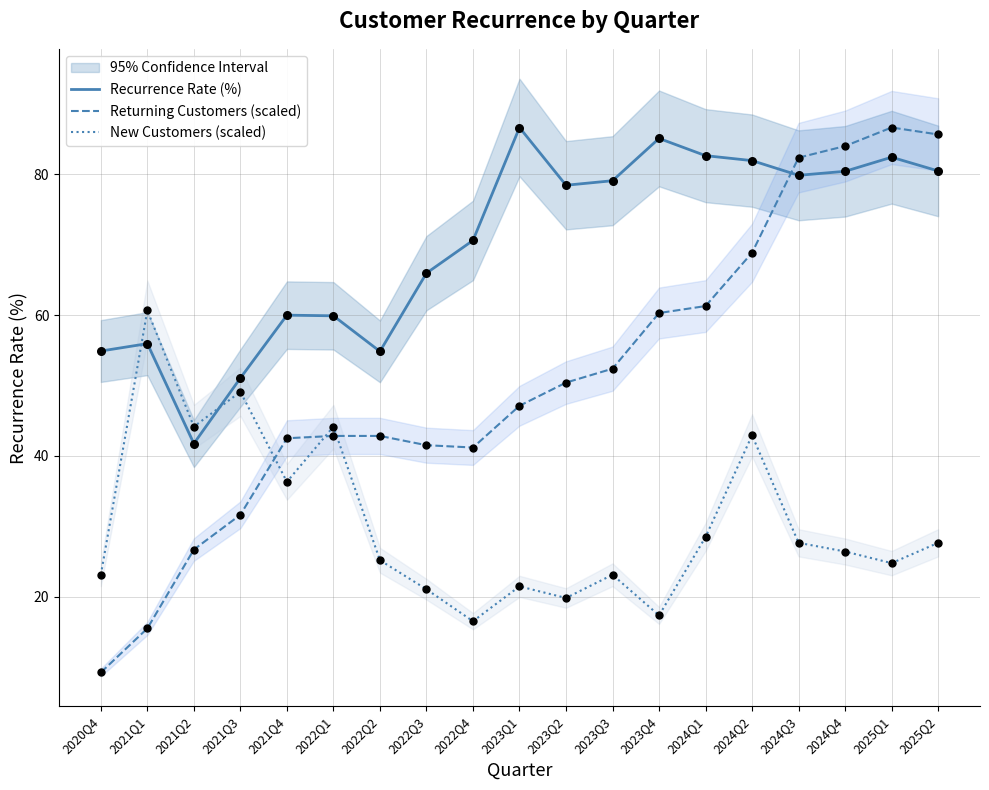

At how many categories does at least one series exceed 59?

15